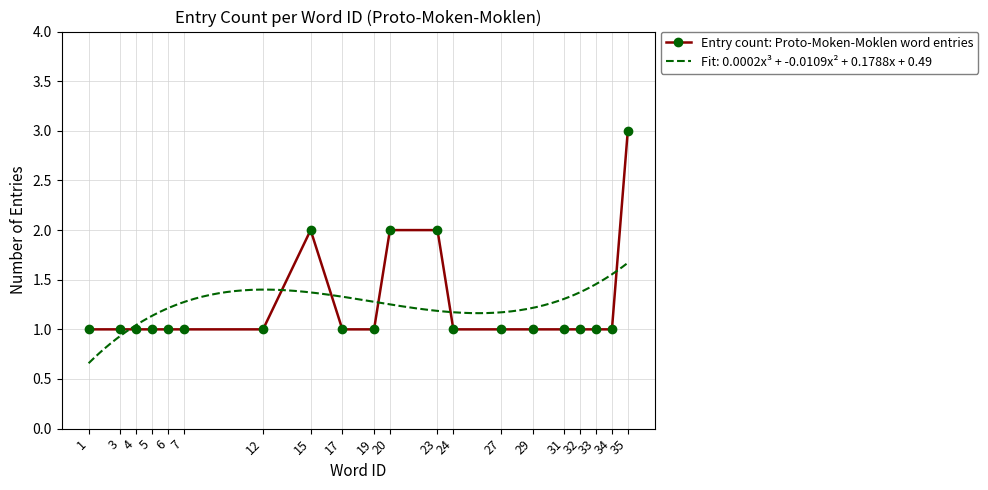

Does the chart have visible grid lines?

Yes